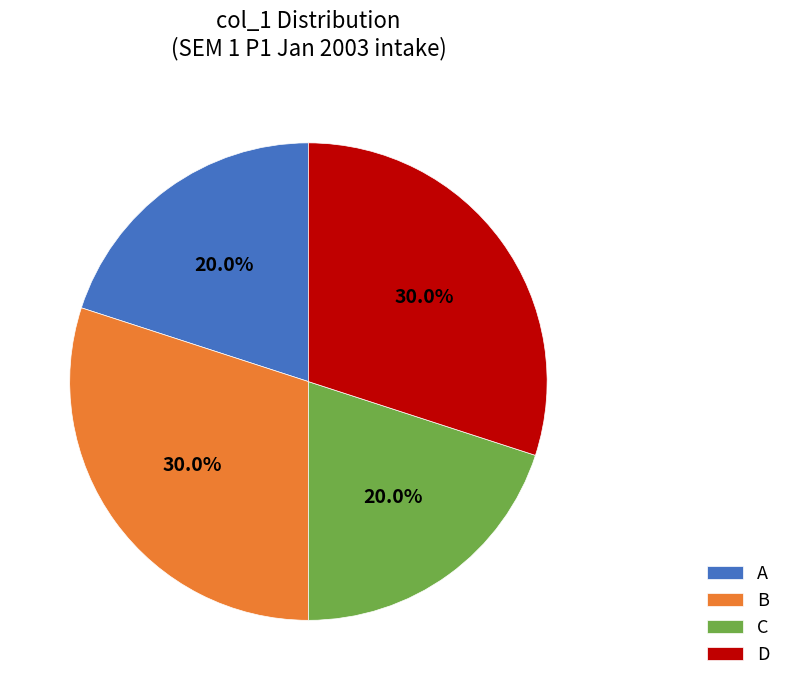

Is it true that C is 29% of the pie?

False